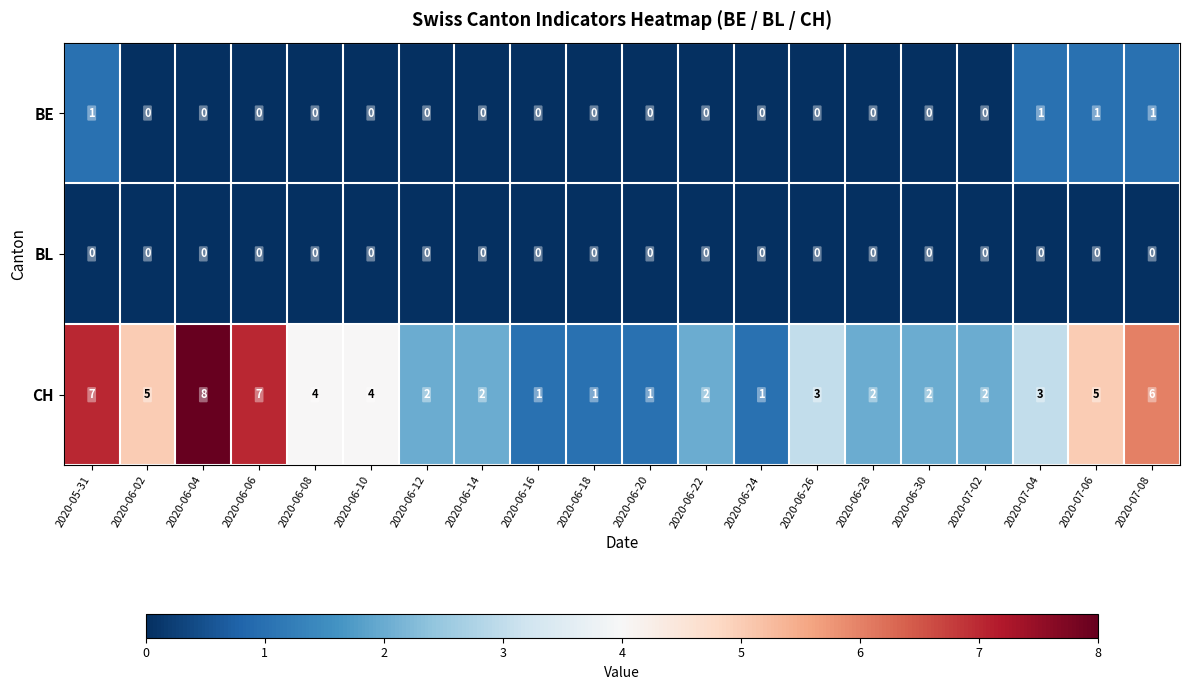

Rank the series at 2020-07-06 from highest to lowest value.

CH, BE, BL